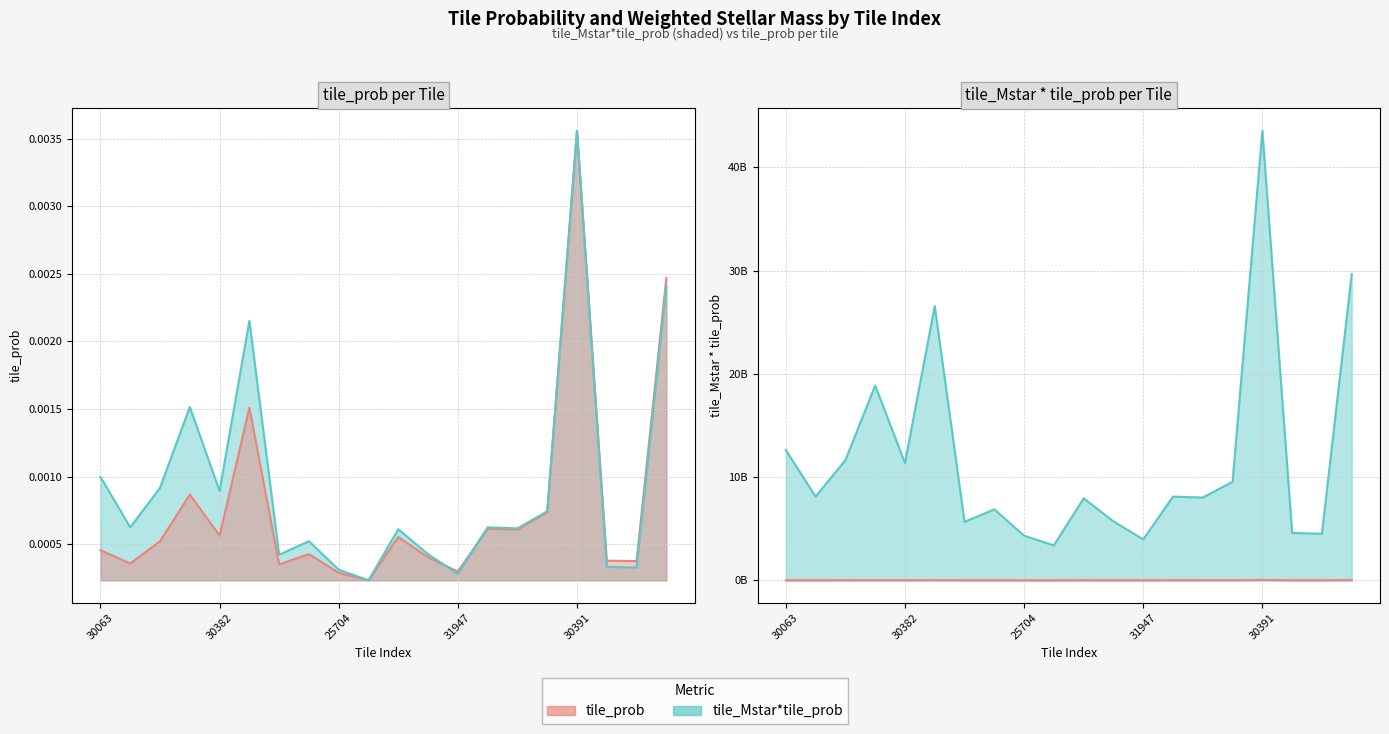

Which series has the largest total across all categories?

tile_Mstar*tile_prob line